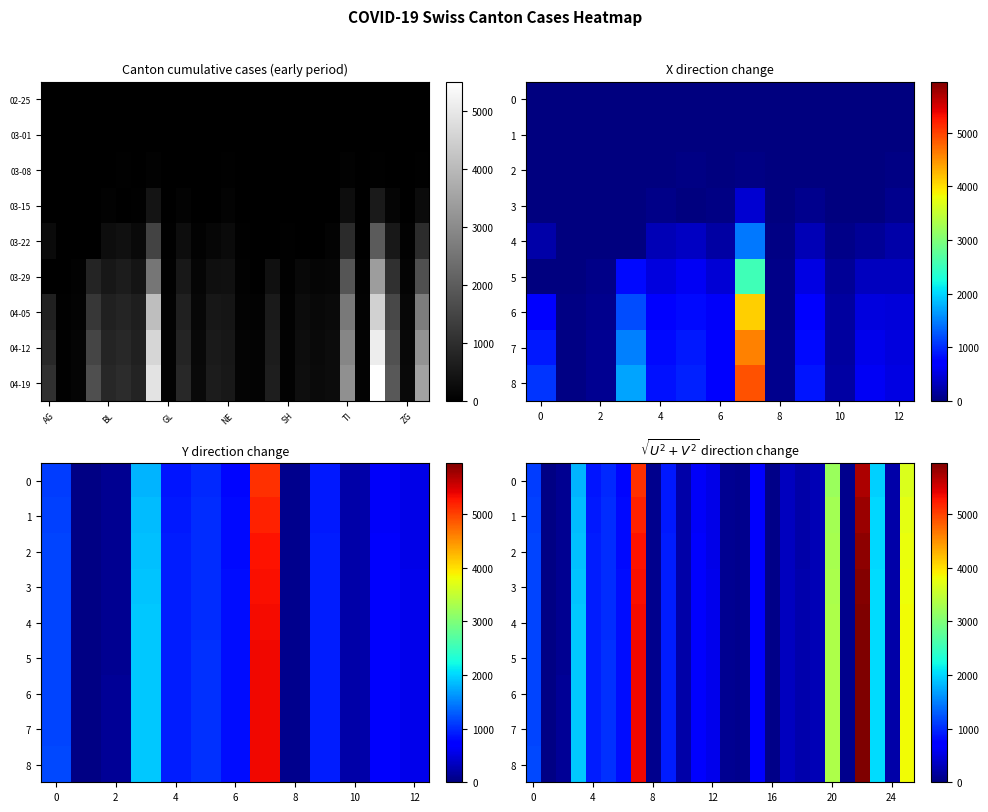

Which has a higher value, 17 or 23?

23